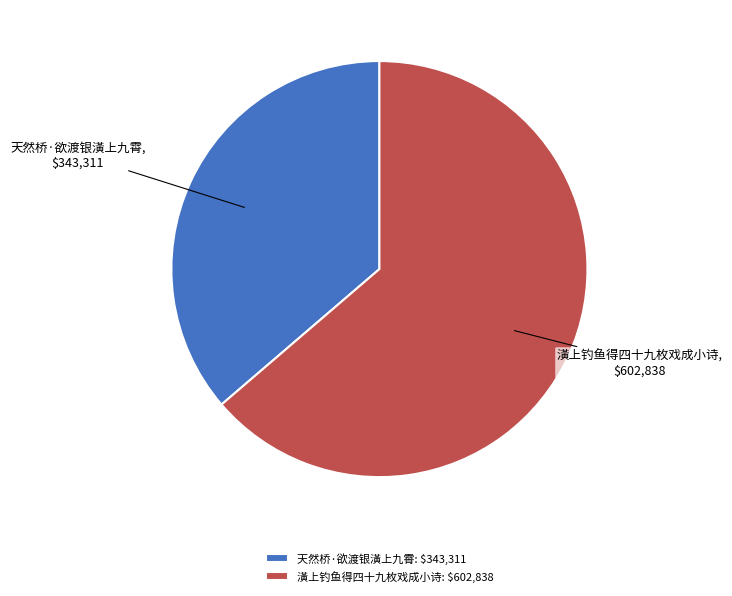

What is the ratio of the value at 潢上钓鱼得四十九枚戏成小诗 to the value at 天然桥·欲渡银潢上九霄?

1.8